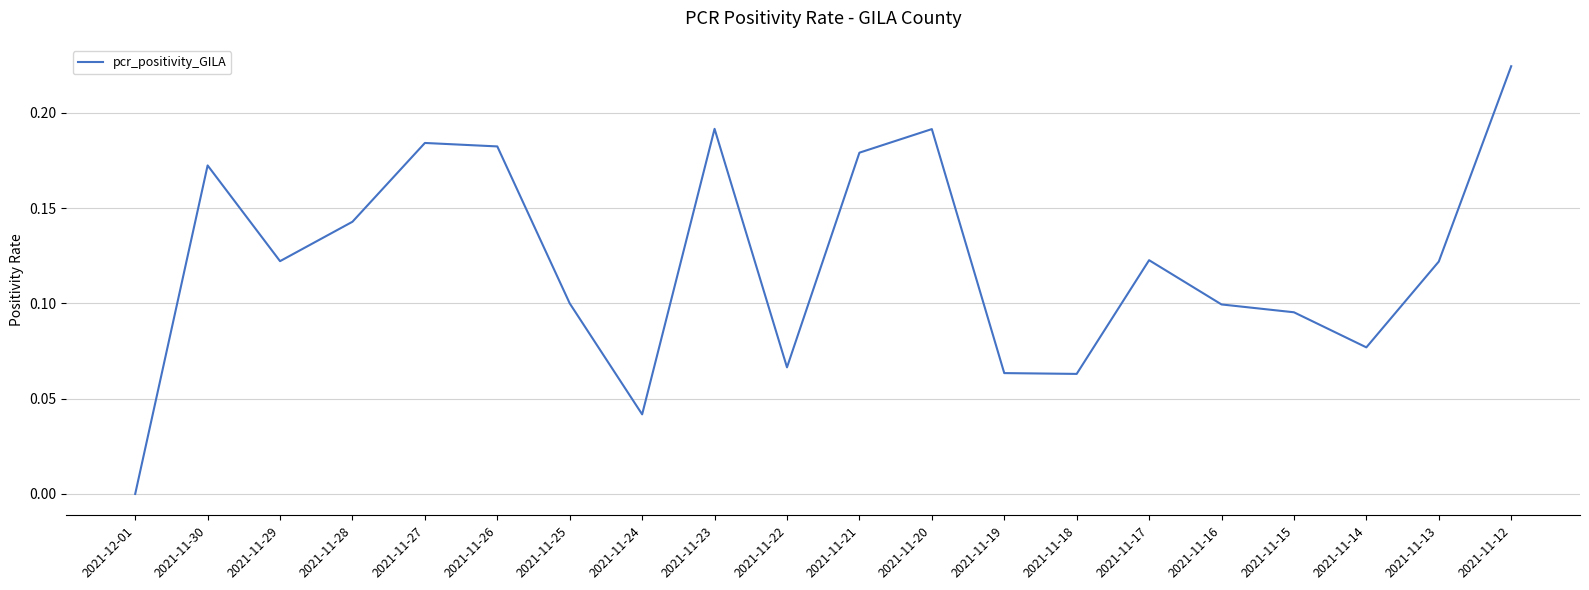

What position from the left is 2021-11-29?

3